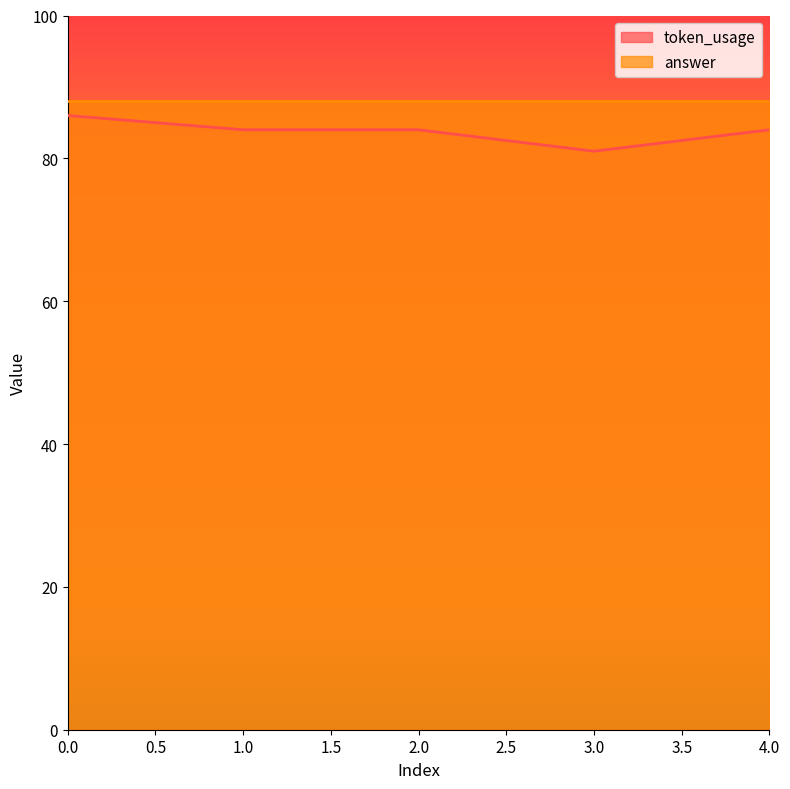

How many values are below 84?

1